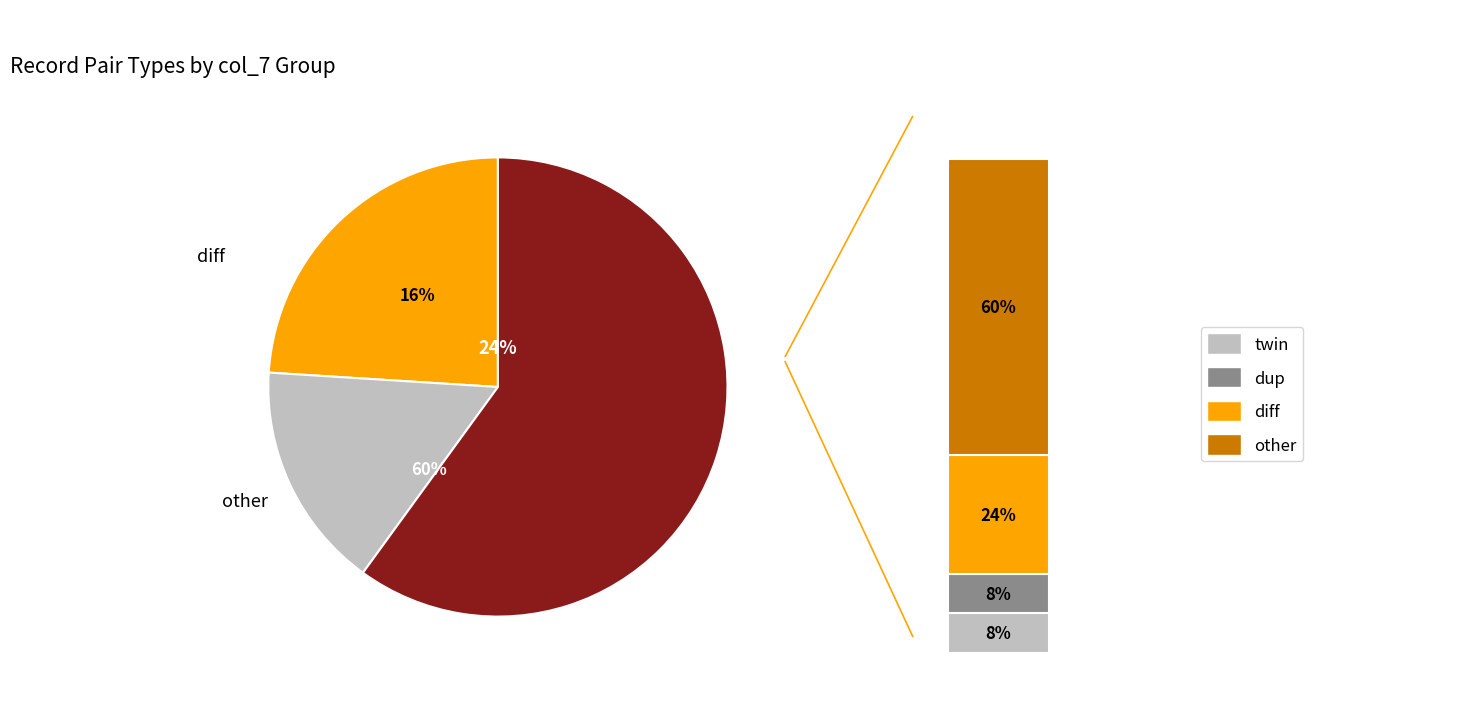

Which has a higher value, dup (col_7=4, dup) or other (col_7=30)?

other (col_7=30)